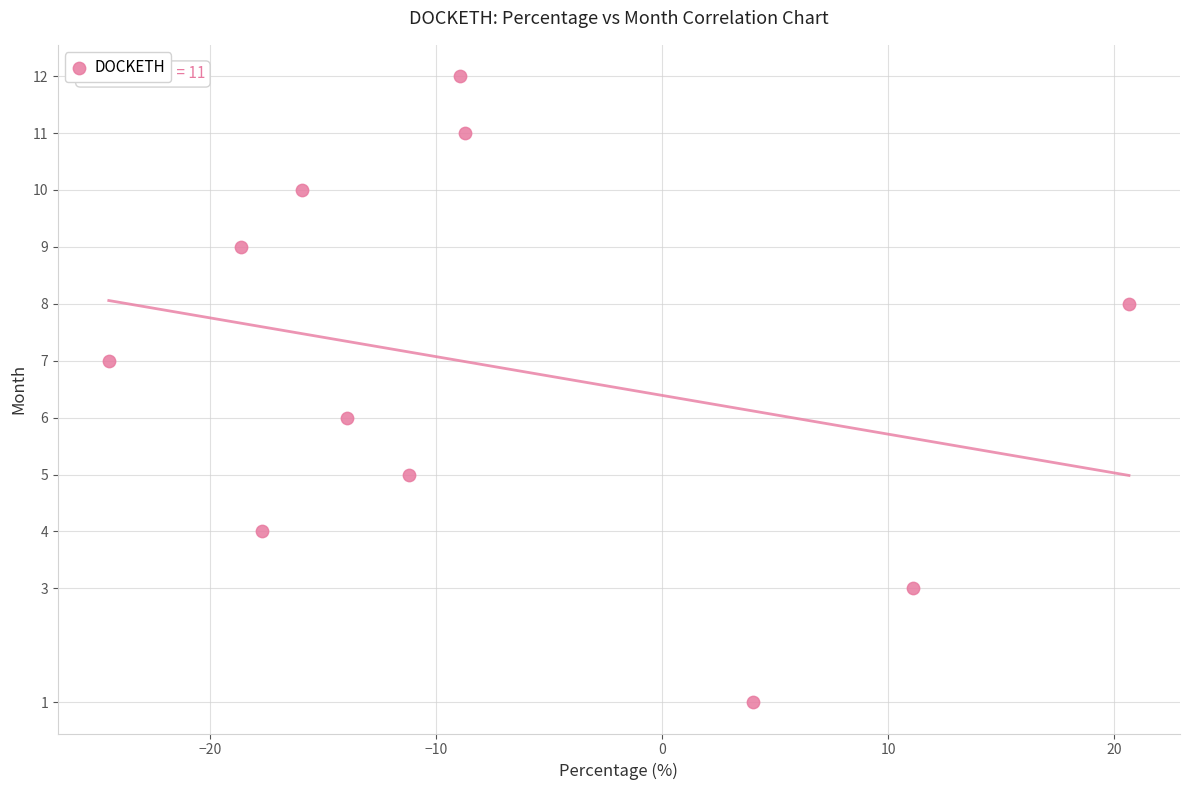

What is the range of Y values (max minus min)?

11